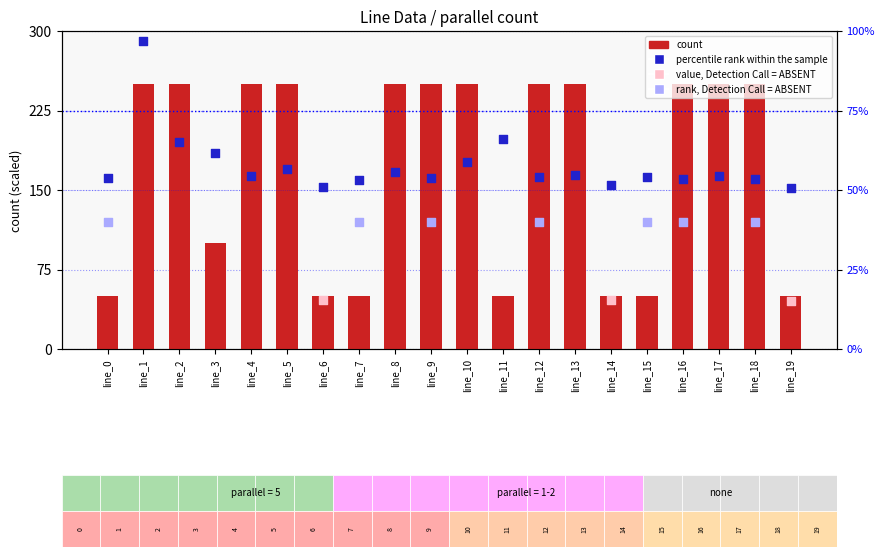

Which series contains the lowest Y value?

count